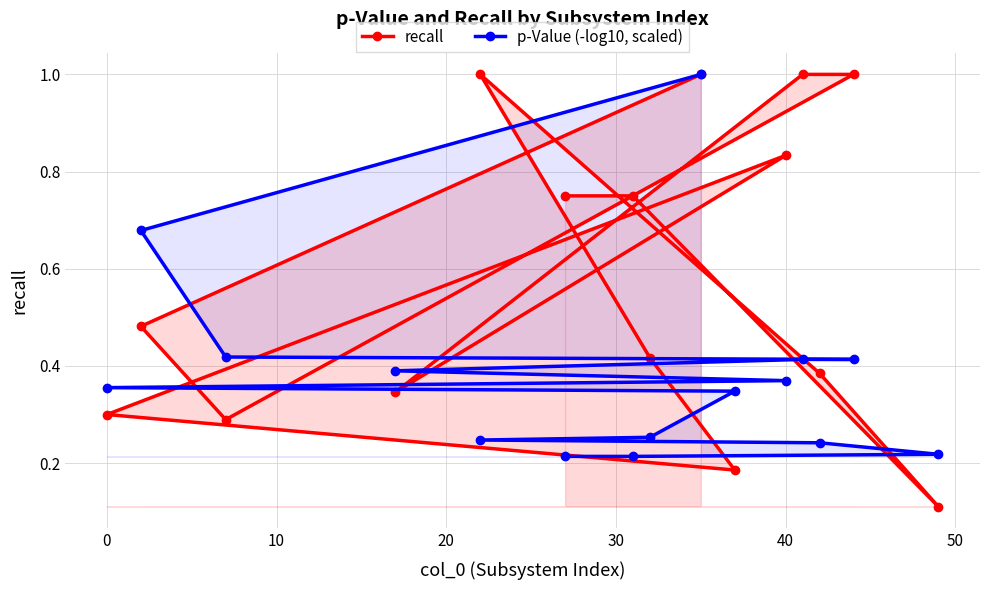

True or false: recall and p-Value (-log10, scaled) cross at least once.

True